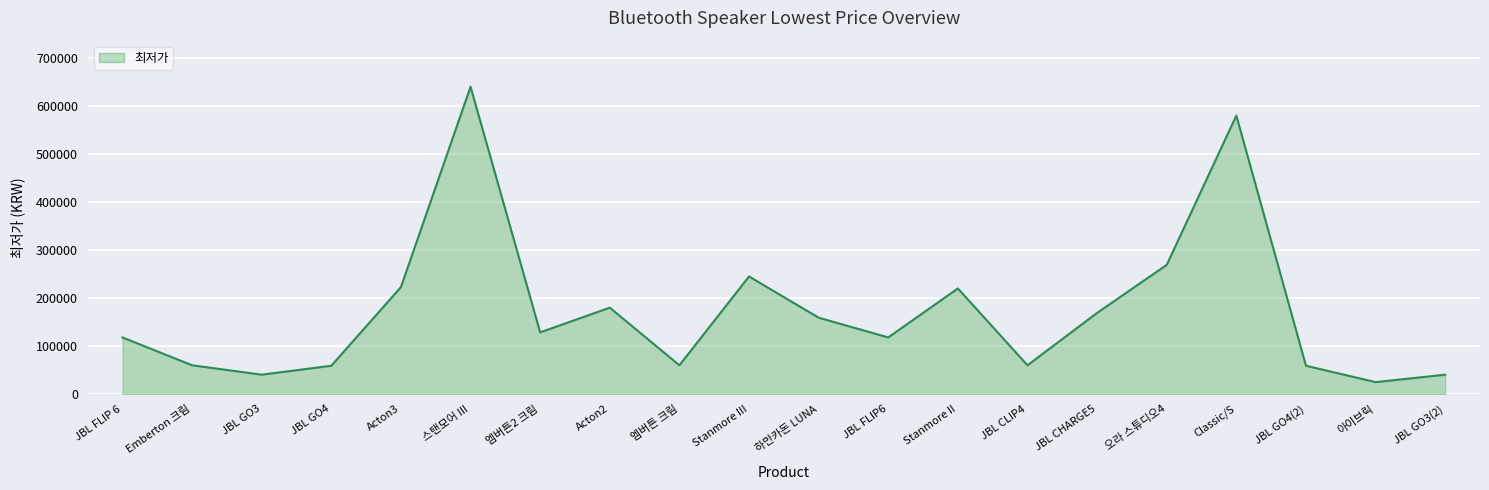

What is the change in value from Stanmore II to JBL GO3(2)?

-179590